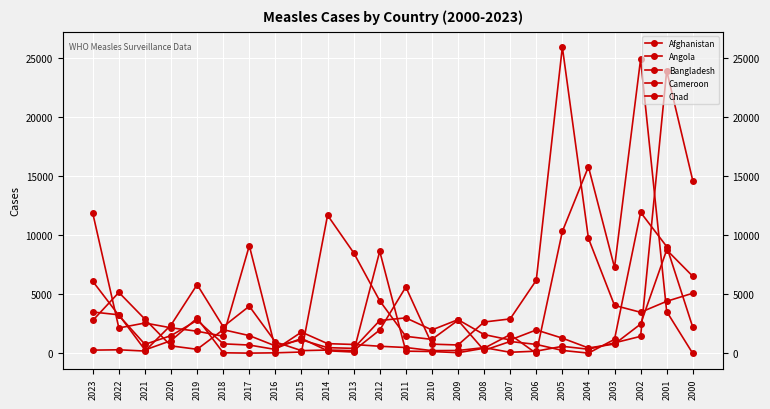

Reading right to left, list all the values displayed in this chart.

Afghanistan: 2000=6532	2001=8762	2002=2486	2003=798	2004=466	2005=1296	2006=1990	2007=1141	2008=1599	2009=2861	2010=1989	2011=3013	2012=2787	2013=430	2014=492	2015=1154	2016=638	2017=1511	2018=2012	2019=353	2020=640	2021=2900	2022=5166	2023=2792
Angola: 2000=2219	2001=9046	2002=11945	2003=1196	2004=29	2005=258	2006=765	2007=1014	2008=265	2009=2807	2010=1190	2011=1449	2012=4458	2013=8523	2014=11699	2015=119	2016=53	2017=29	2018=57	2019=2987	2020=1085	2021=300	2022=3271	2023=3508
Bangladesh: 2000=5098	2001=4414	2002=3484	2003=4067	2004=9743	2005=25934	2006=6192	2007=2924	2008=2660	2009=718	2010=788	2011=5625	2012=1986	2013=237	2014=289	2015=240	2016=972	2017=4001	2018=2263	2019=5827	2020=2410	2021=203	2022=311	2023=281
Cameroon: 2000=14629	2001=23934	2002=1448	2003=899	2004=358	2005=605	2006=196	2007=100	2008=495	2009=251	2010=240	2011=504	2012=609	2013=760	2014=831	2015=1809	2016=338	2017=712	2018=814	2019=2809	2020=1509	2021=771	2022=3217	2023=6105
Chad: 2000=0	2001=3546	2002=24908	2003=7277	2004=15801	2005=10324	2006=2	2007=1594	2008=441	2009=63	2010=165	2011=194	2012=8650	2013=120	2014=226	2015=1275	2016=418	2017=9118	2018=1457	2019=1882	2020=2170	2021=2577	2022=2158	2023=11862